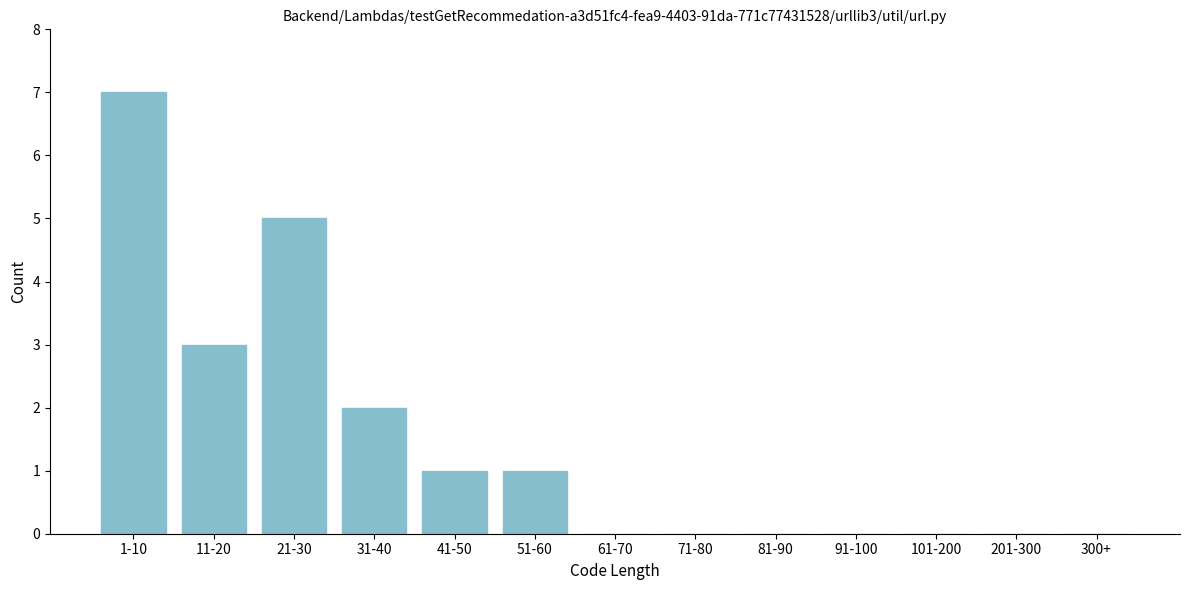

Reading left to right, what are all the values shown in this chart?

1-10=7	11-20=3	21-30=5	31-40=2	41-50=1	51-60=1	61-70=0	71-80=0	81-90=0	91-100=0	101-200=0	201-300=0	300+=0